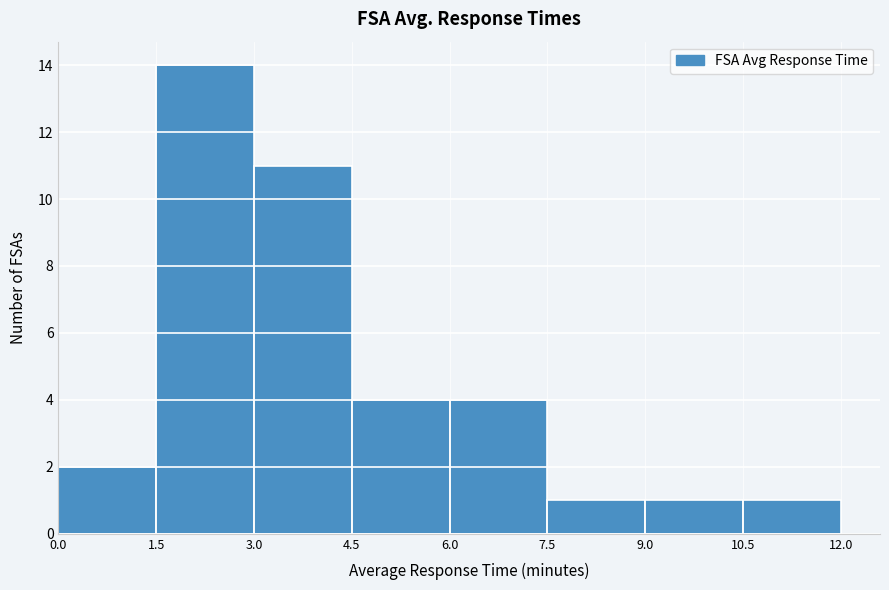

How tall is the bar that spans 0.0 to 1.5 on the x-axis? The values are not printed on the chart, so give them approximately, as read against the axis.

2